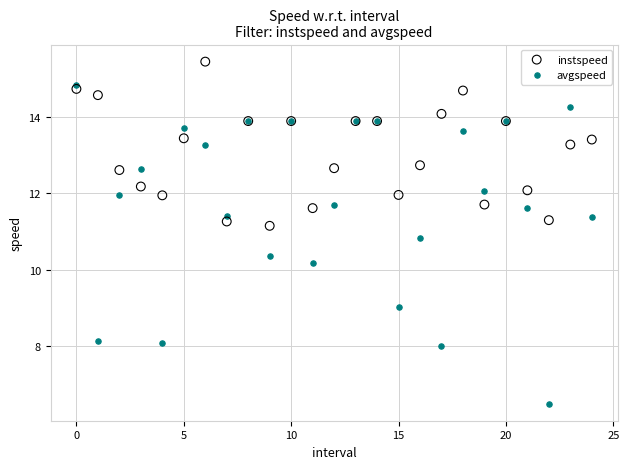

Across all series, what Y value is closest to 10?

10.2